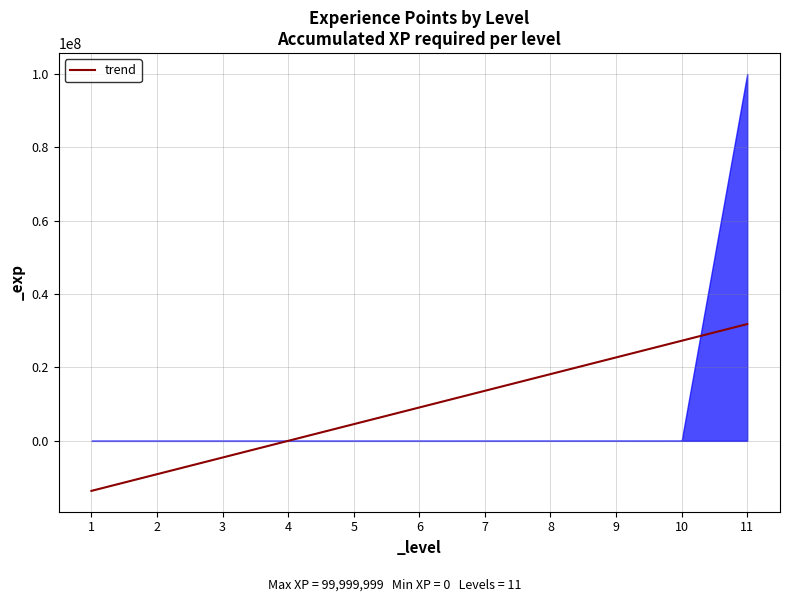

At which category does the chart reach its peak across all series?

11